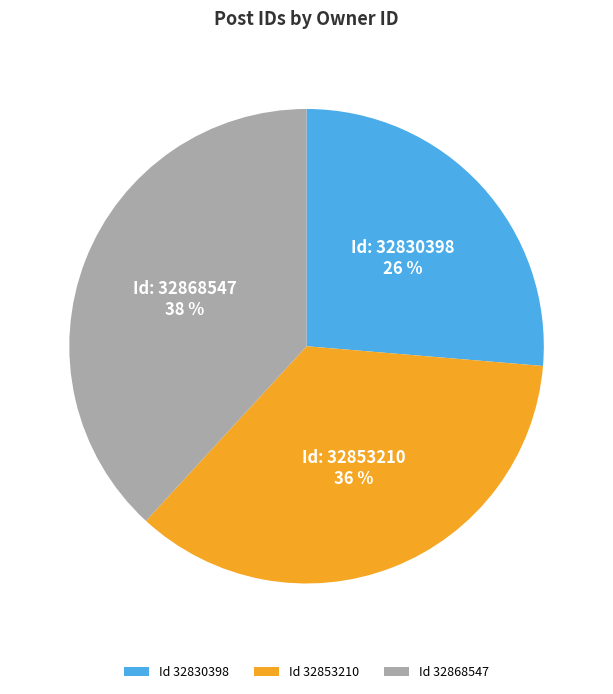

To the nearest percent, what is the average slice percentage?

33%